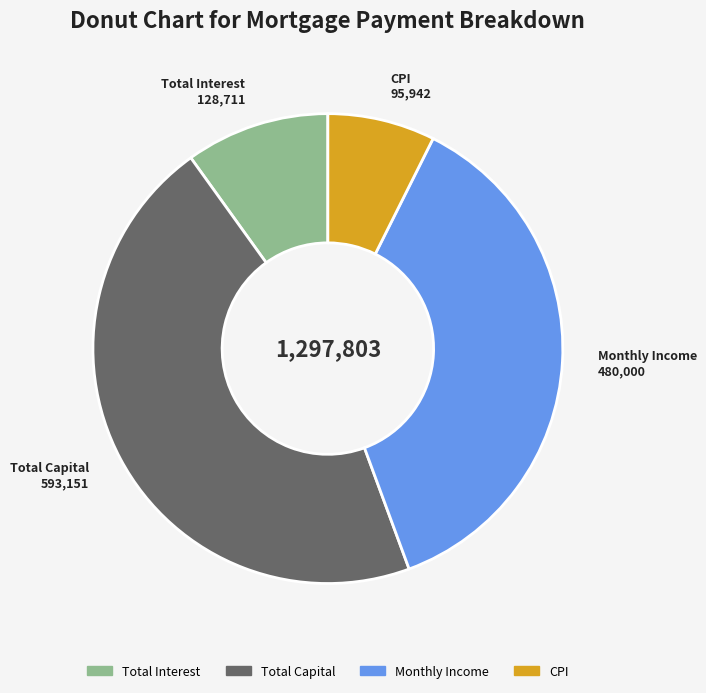

Is it true that CPI is 16% of the pie?

False